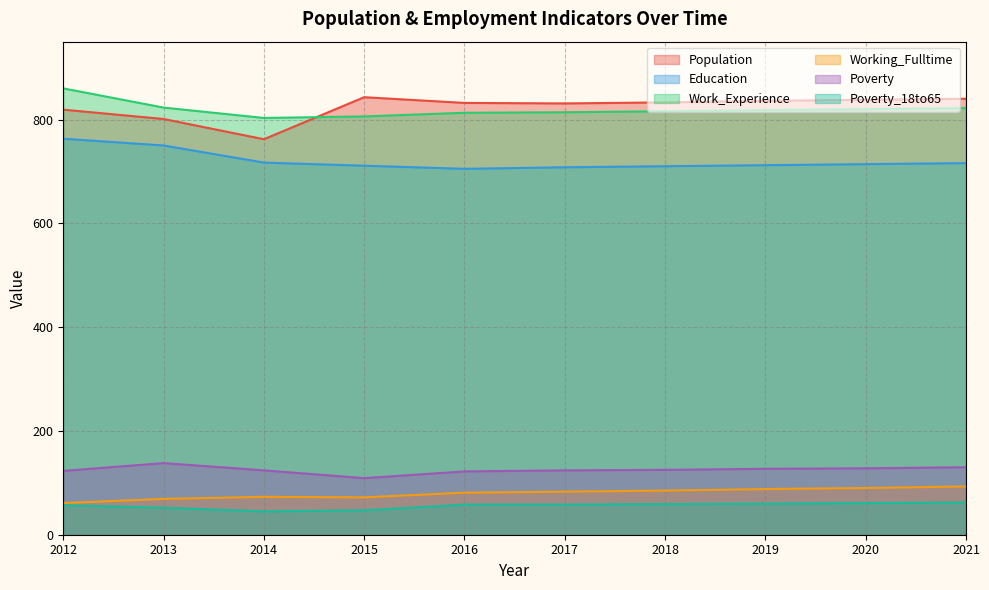

True or false: Work_Experience and Poverty cross at least once.

False